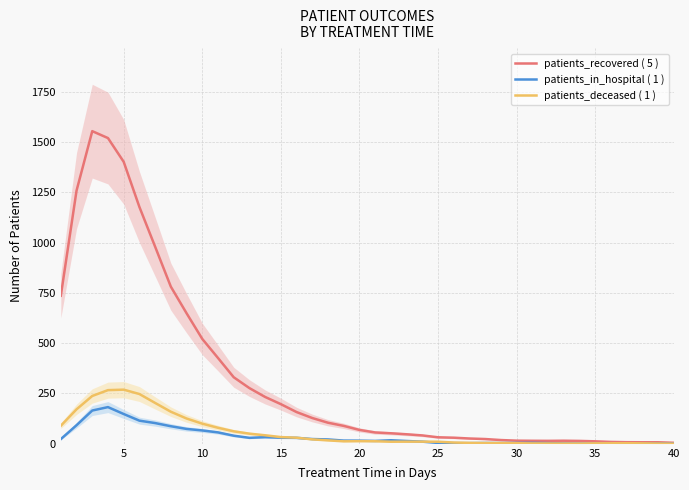

The patients_deceased ( 1 ) series shows 0.7 at 40. True or false?

True